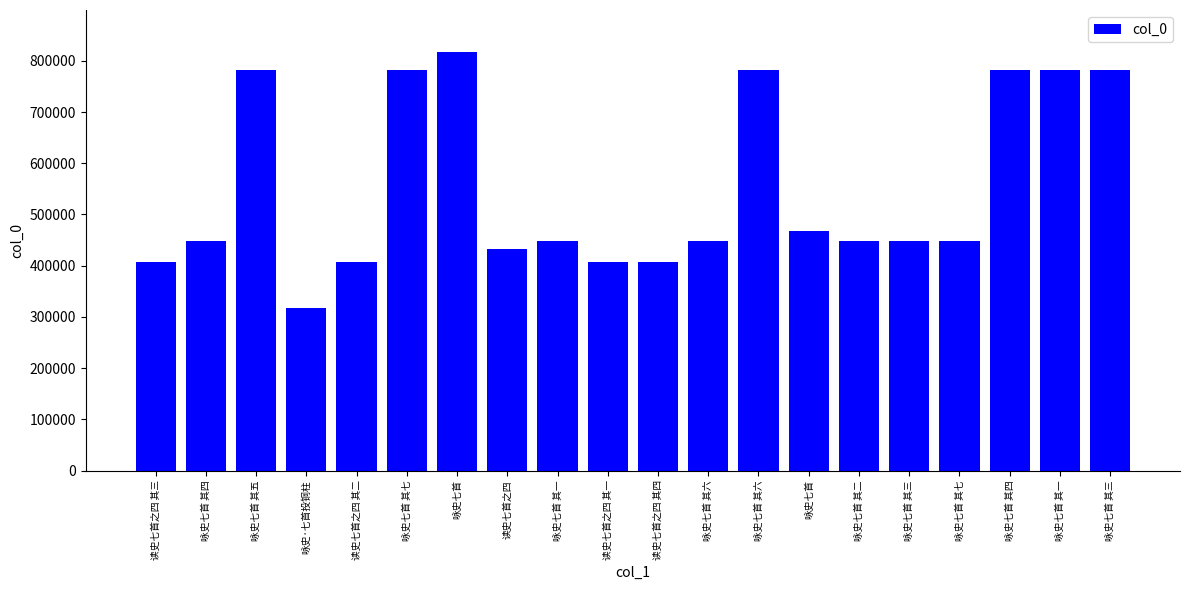

What is the average value?

552390